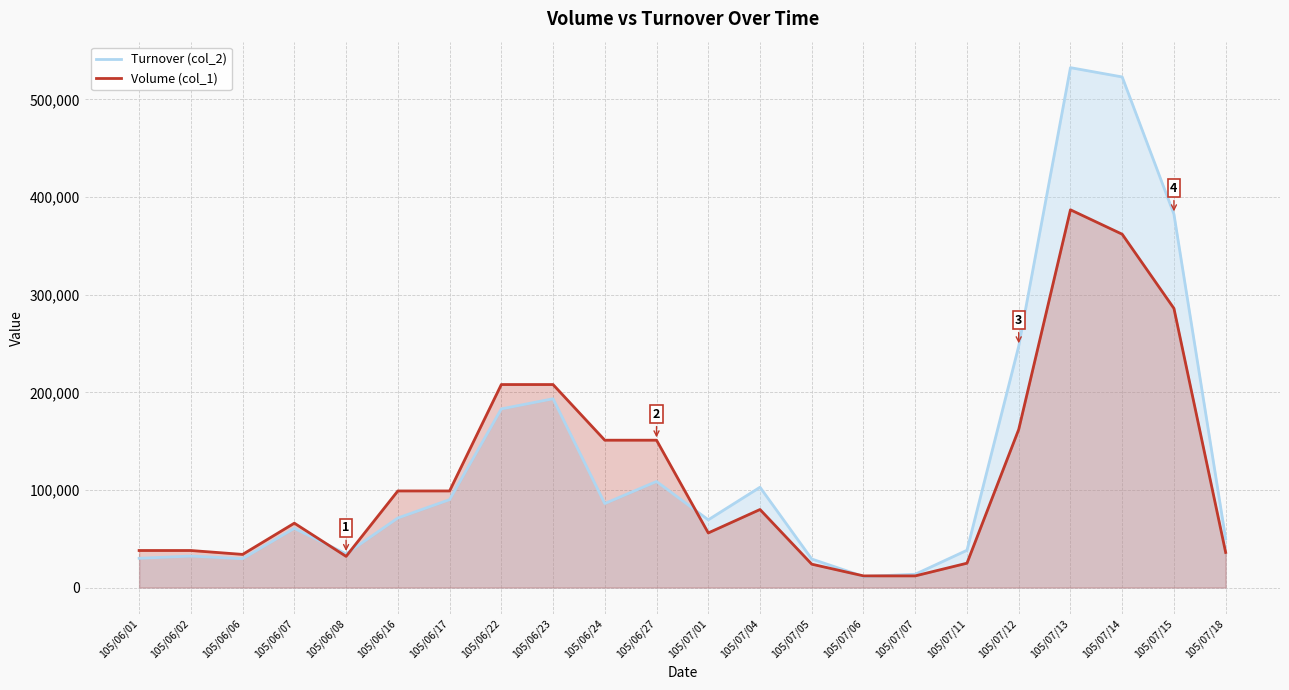

After their last crossing, which series has the higher values: Volume (col_1) or Turnover (col_2)?

Turnover (col_2)